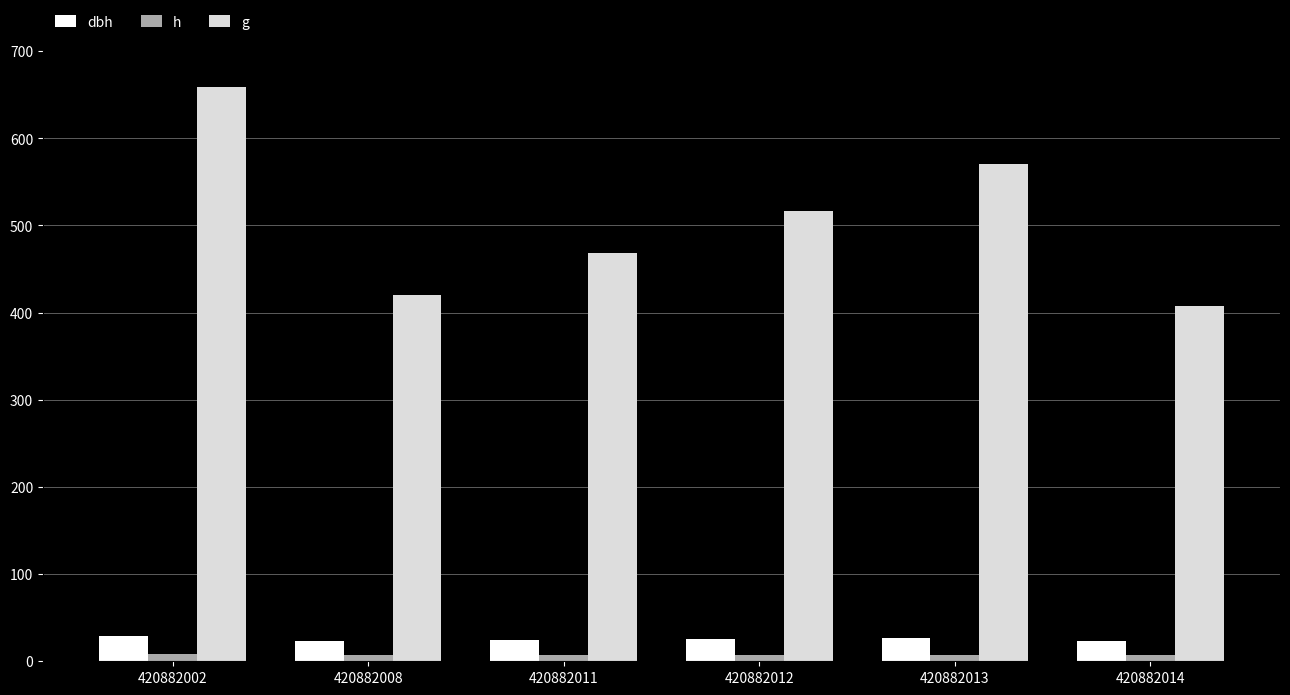

What is the minimum value for dbh?

22.8